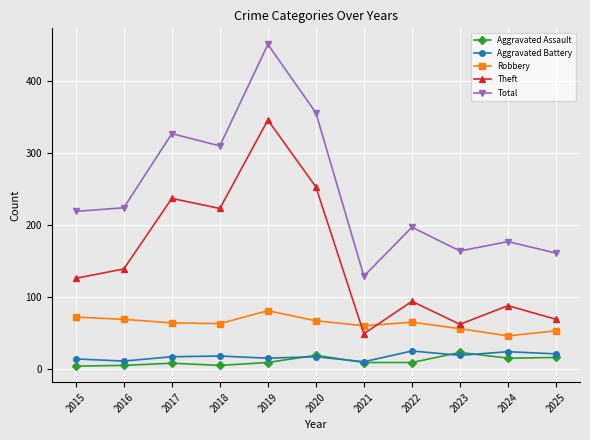

Between 2018 and 2019, which series saw the biggest shift?

Total